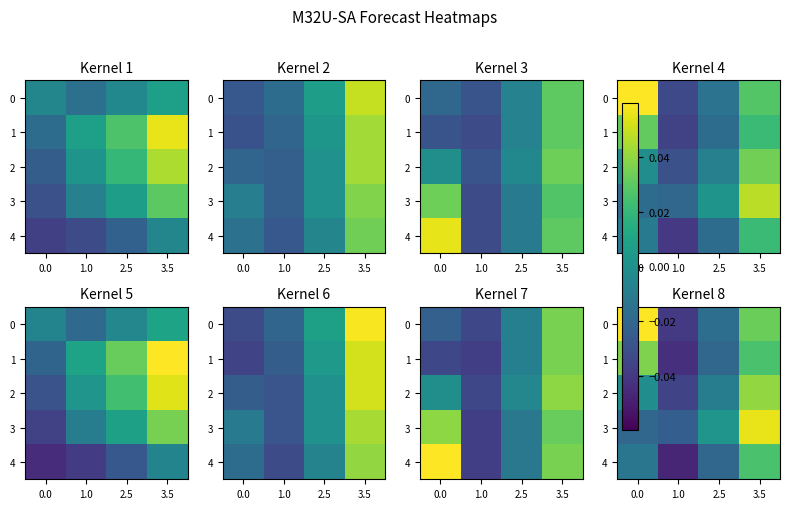

Rank the series by their maximum value, from highest to lowest.

0, 3, 2, 1, 4